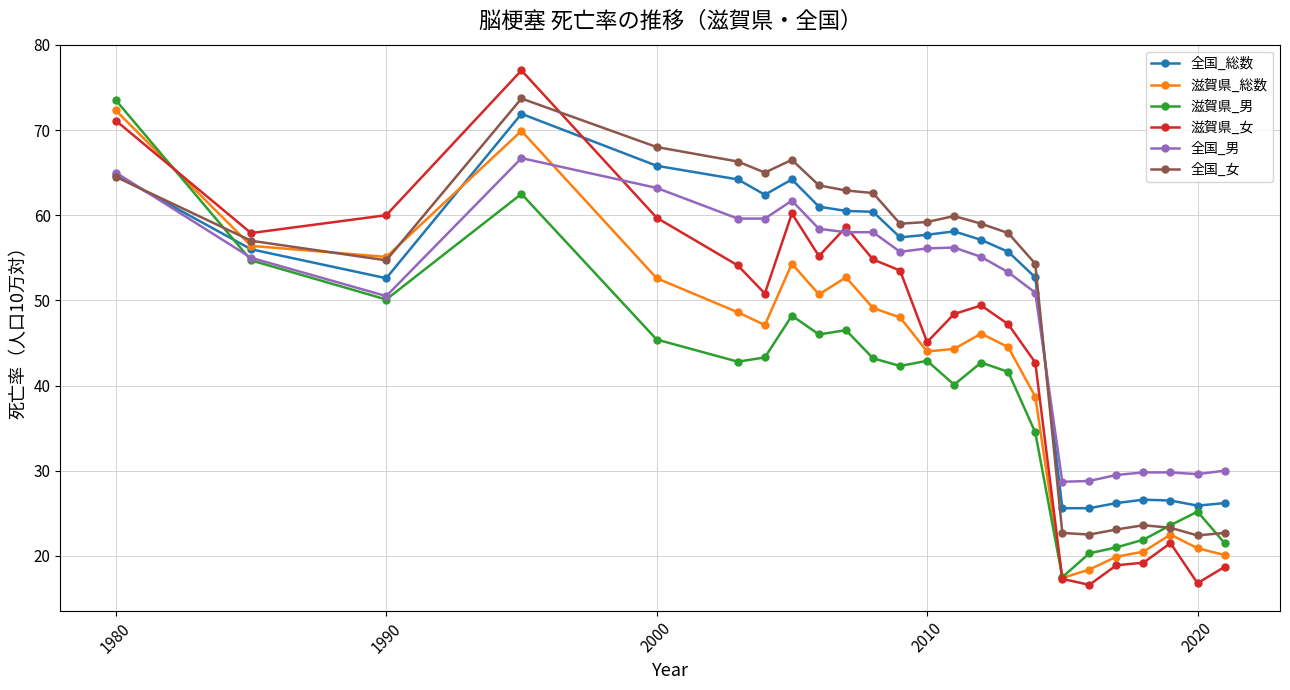

True or false: 滋賀県_男 has more than 2 points higher than both neighbors.

True